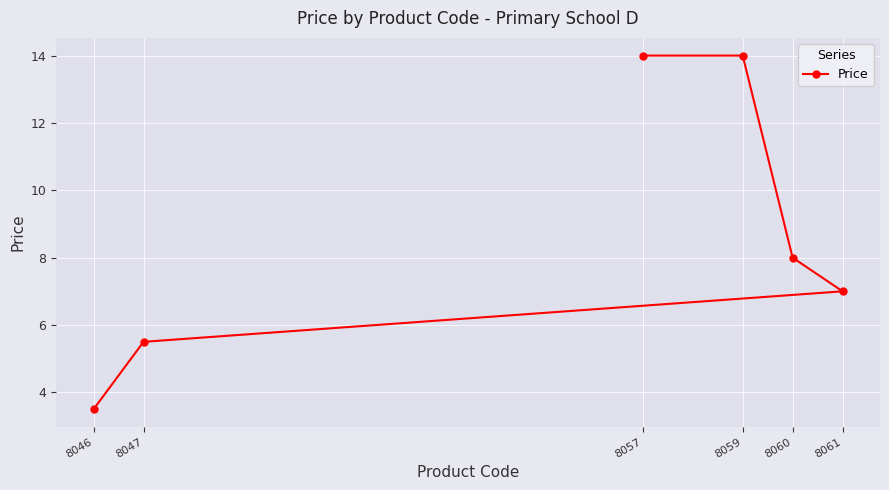

What is the value of the 2nd point from the left?

5.5